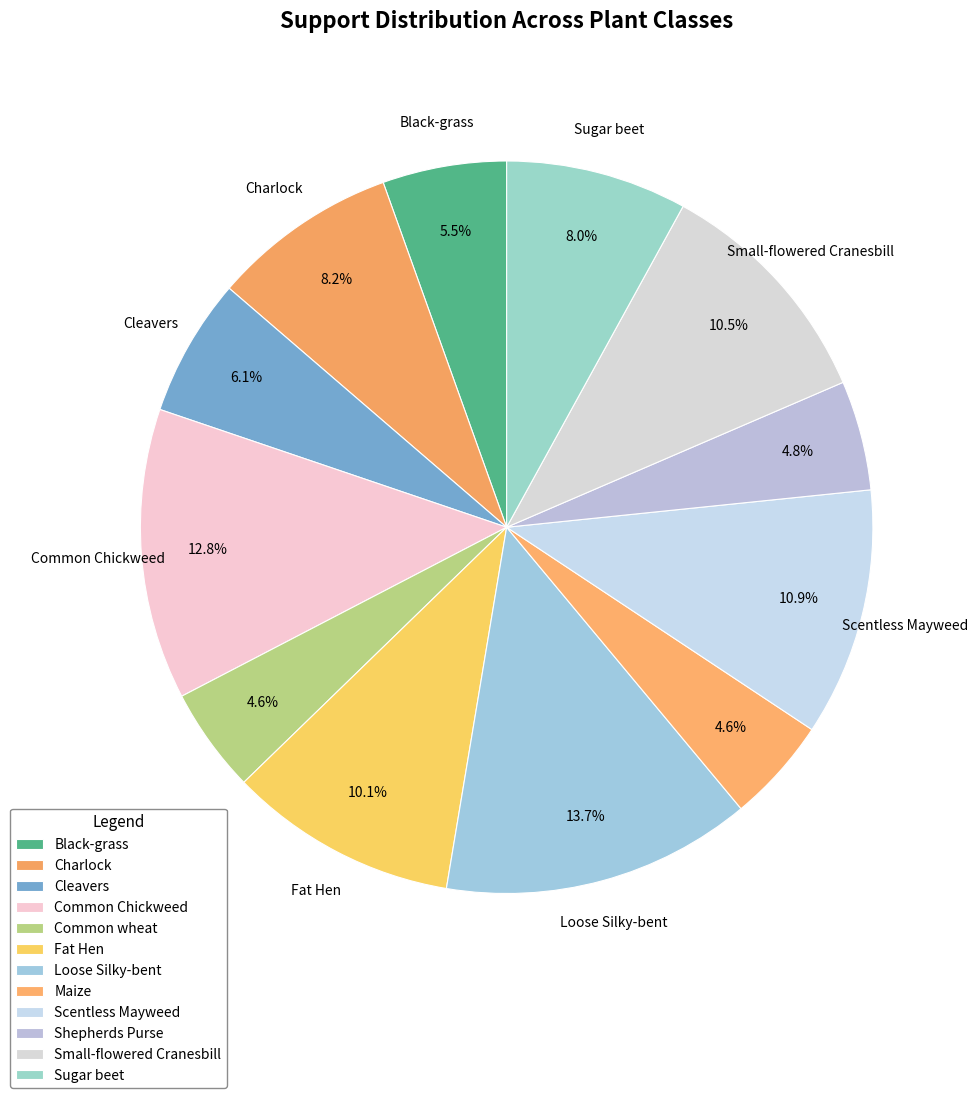

Which slice is the largest?

Loose Silky-bent